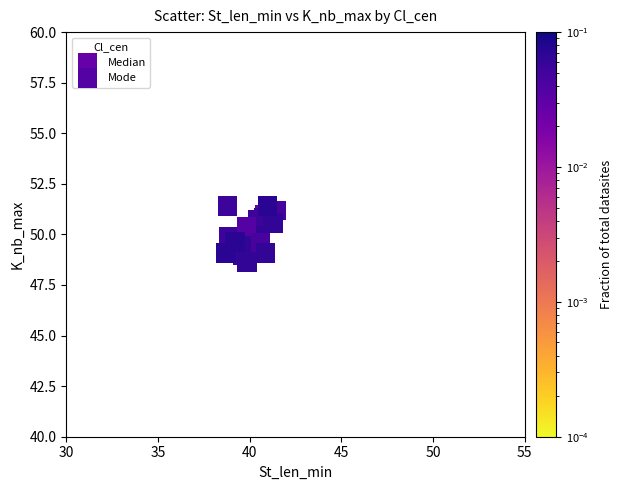

Which series reaches the minimum Y coordinate?

Mode